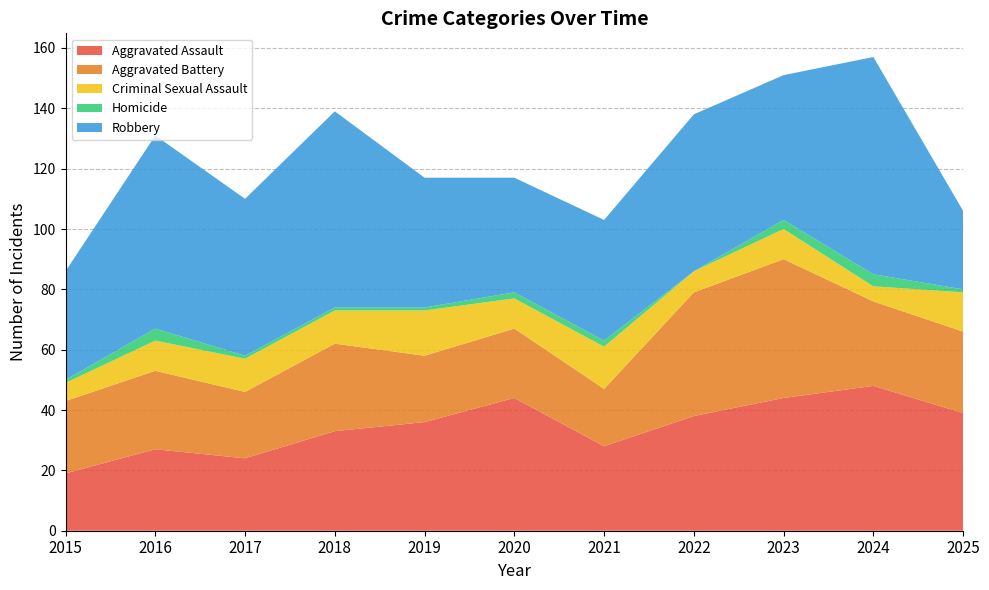

Reading left to right, list all the values displayed in this chart.

Aggravated Assault: 19	27	24	33	36	44	28	38	44	48	39
Aggravated Battery: 24	26	22	29	22	23	19	41	46	28	27
Criminal Sexual Assault: 6	10	11	11	15	10	14	7	10	5	13
Homicide: 1	4	1	1	1	2	2	0	3	4	1
Robbery: 36	64	52	65	43	38	40	52	48	72	26